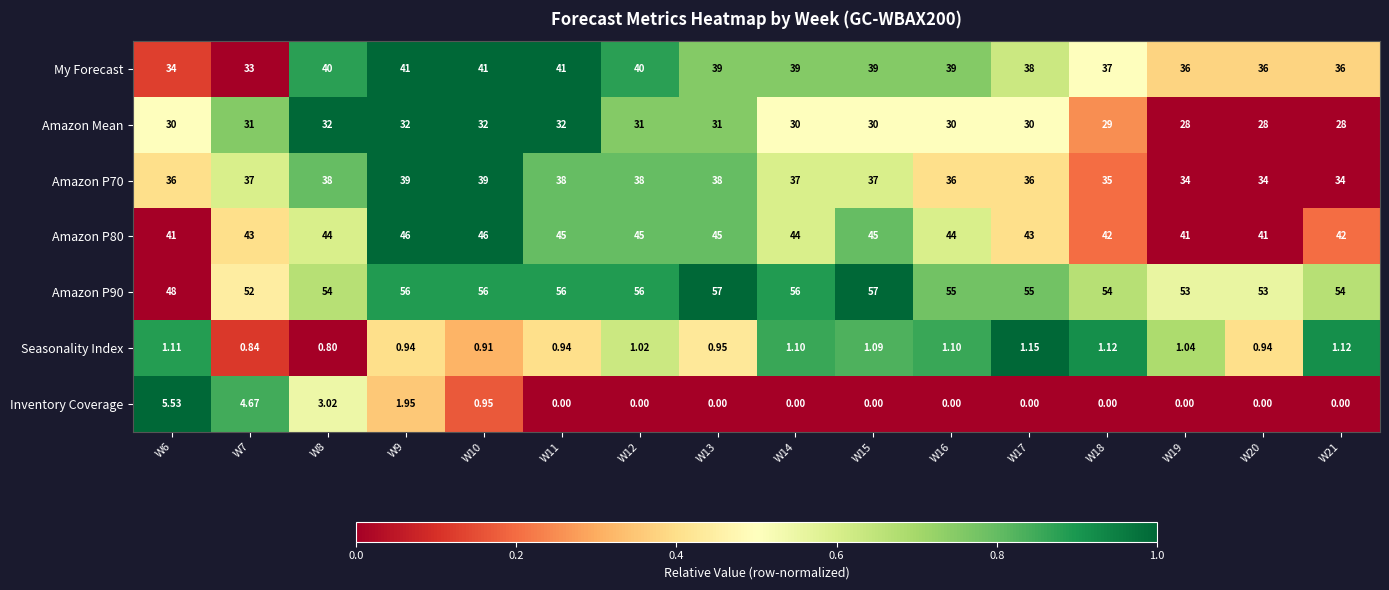

Between W6 and W20, which series saw the biggest shift?

Inventory Coverage